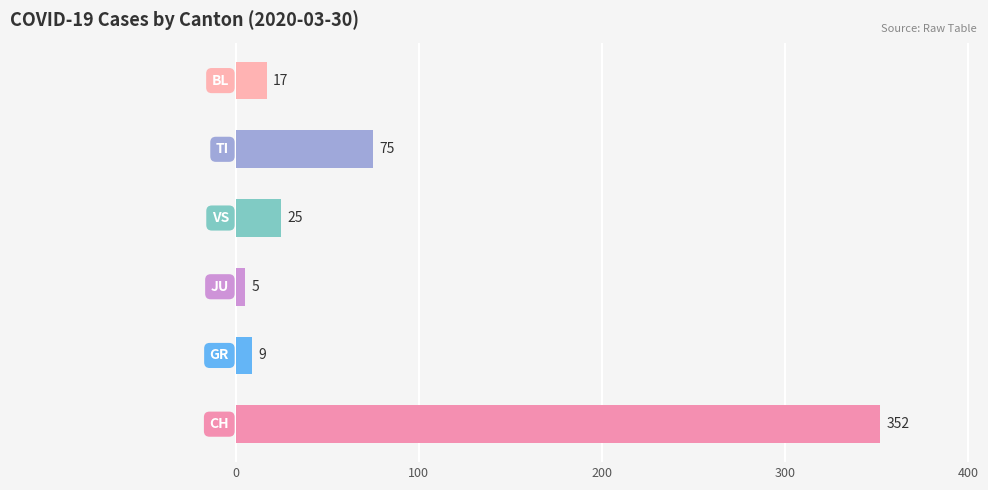

What is the minimum value shown in the chart?

5